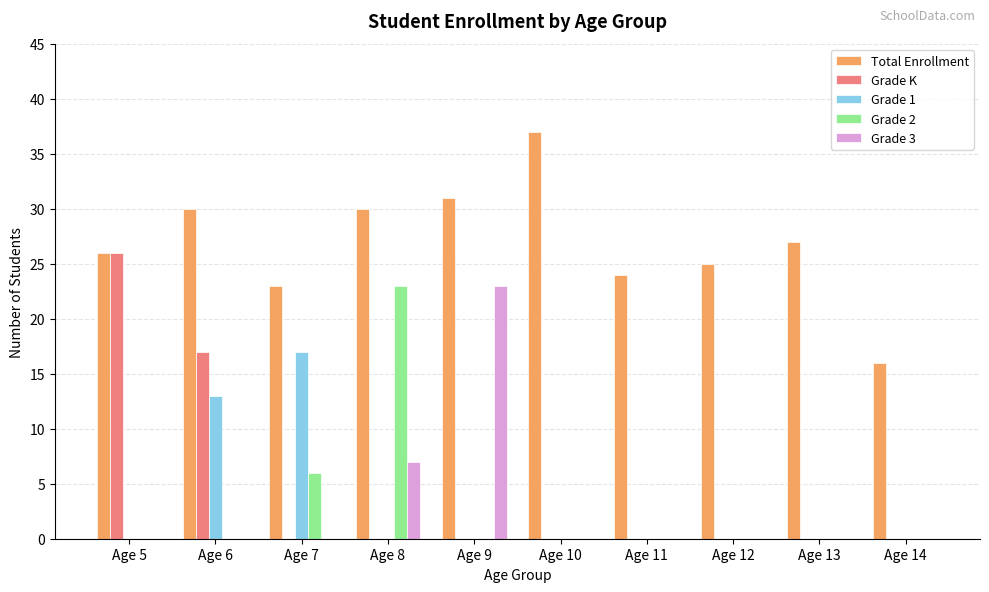

Reading right to left, list all the values displayed in this chart.

Total Enrollment: Age 14=16	Age 13=27	Age 12=25	Age 11=24	Age 10=37	Age 9=31	Age 8=30	Age 7=23	Age 6=30	Age 5=26
Grade K: Age 14=0	Age 13=0	Age 12=0	Age 11=0	Age 10=0	Age 9=0	Age 8=0	Age 7=0	Age 6=17	Age 5=26
Grade 1: Age 14=0	Age 13=0	Age 12=0	Age 11=0	Age 10=0	Age 9=0	Age 8=0	Age 7=17	Age 6=13	Age 5=0
Grade 2: Age 14=0	Age 13=0	Age 12=0	Age 11=0	Age 10=0	Age 9=0	Age 8=23	Age 7=6	Age 6=0	Age 5=0
Grade 3: Age 14=0	Age 13=0	Age 12=0	Age 11=0	Age 10=0	Age 9=23	Age 8=7	Age 7=0	Age 6=0	Age 5=0